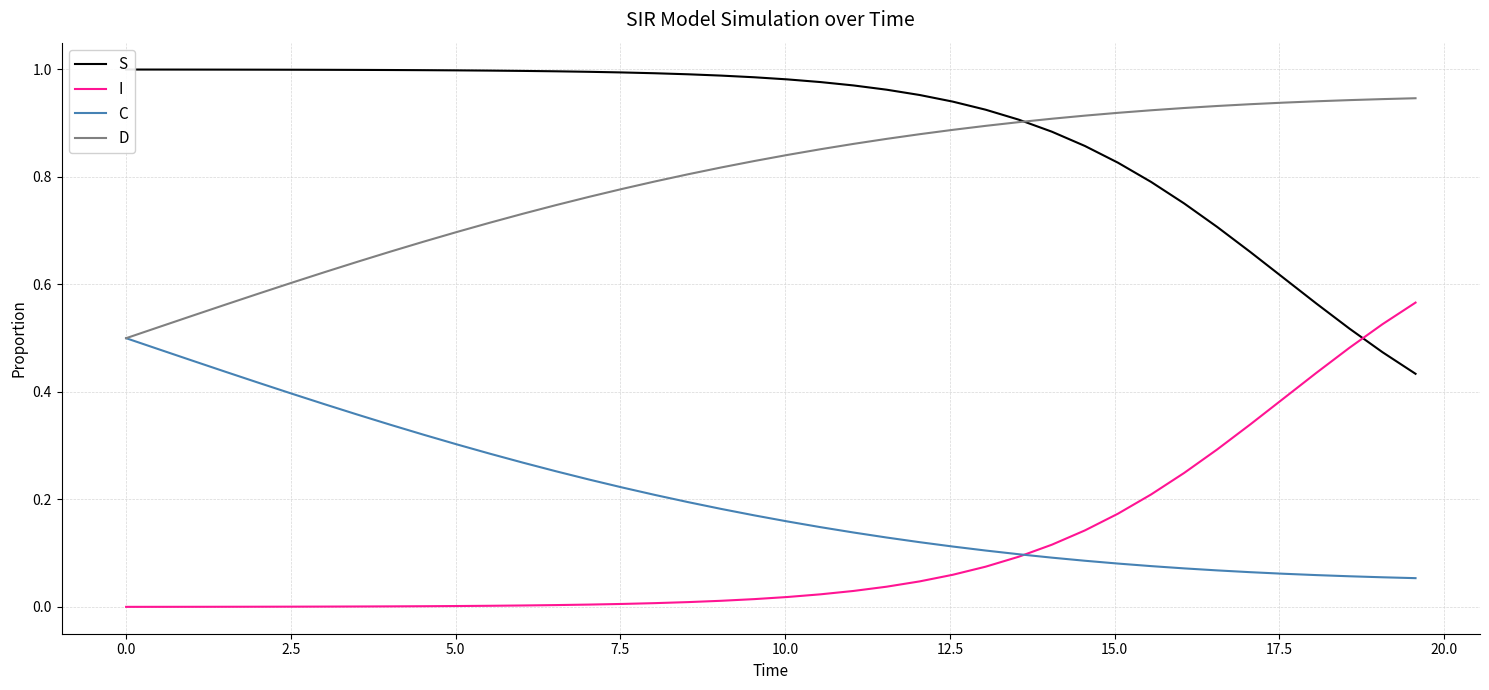

True or false: D and I intersect in this chart.

False